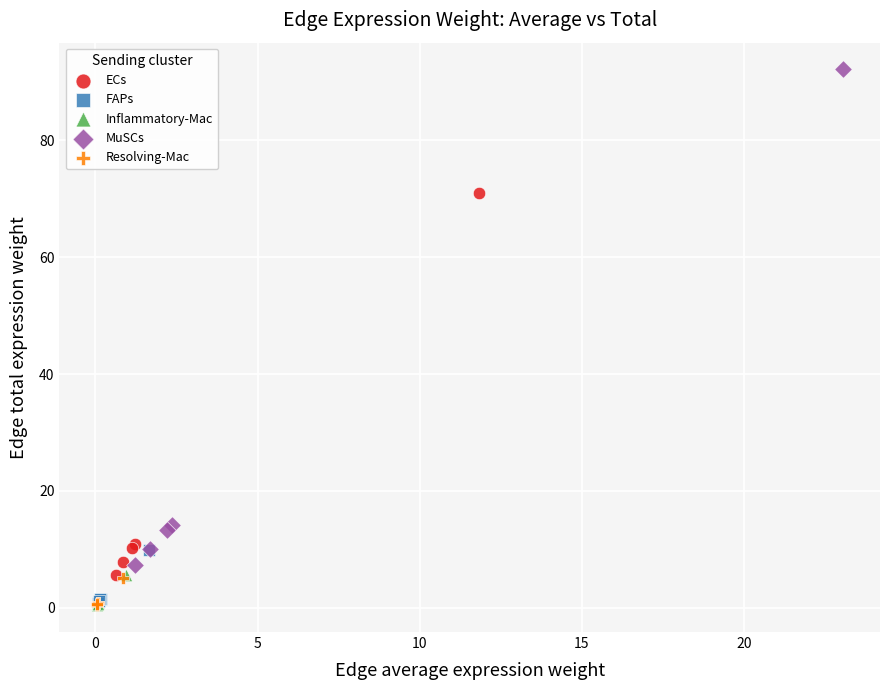

Which series reaches the maximum Y coordinate?

MuSCs